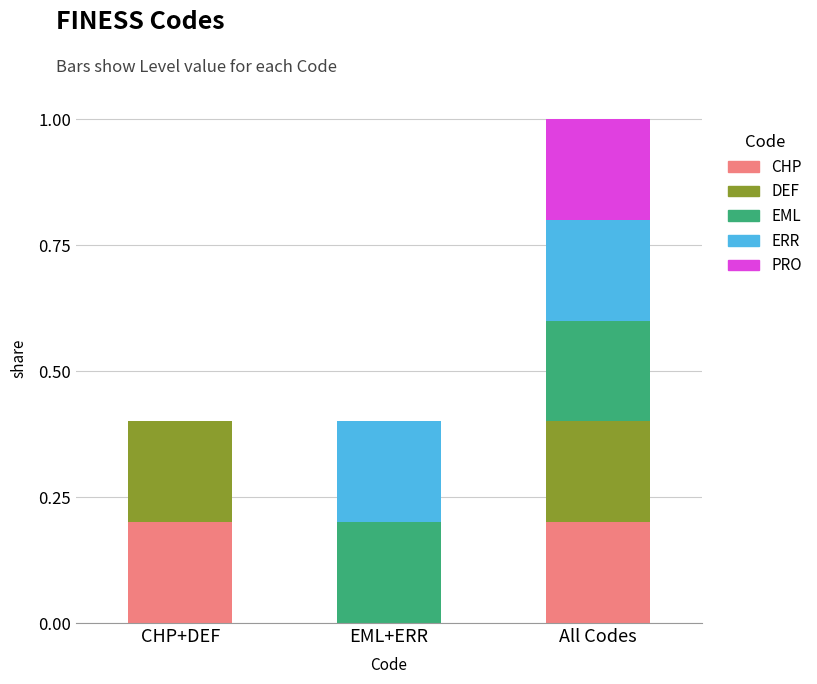

What is the total value across all series at EML+ERR?

0.4